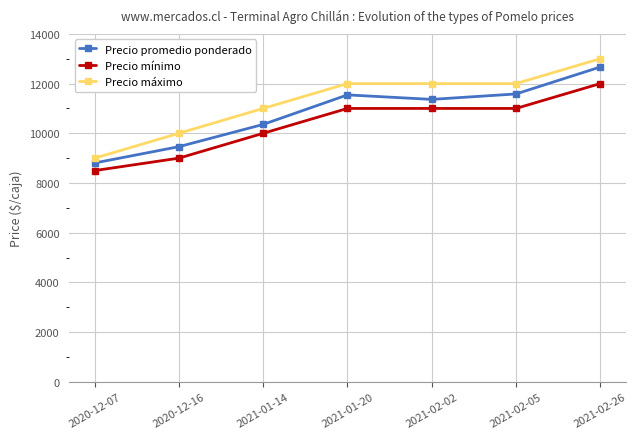

Rank the series by their average value, from lowest to highest.

Precio mínimo, Precio promedio ponderado, Precio máximo